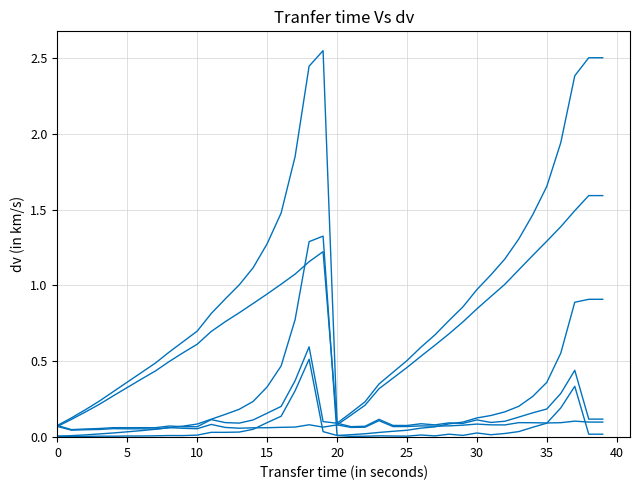

Does the chart display data point markers on the line(s)?

No